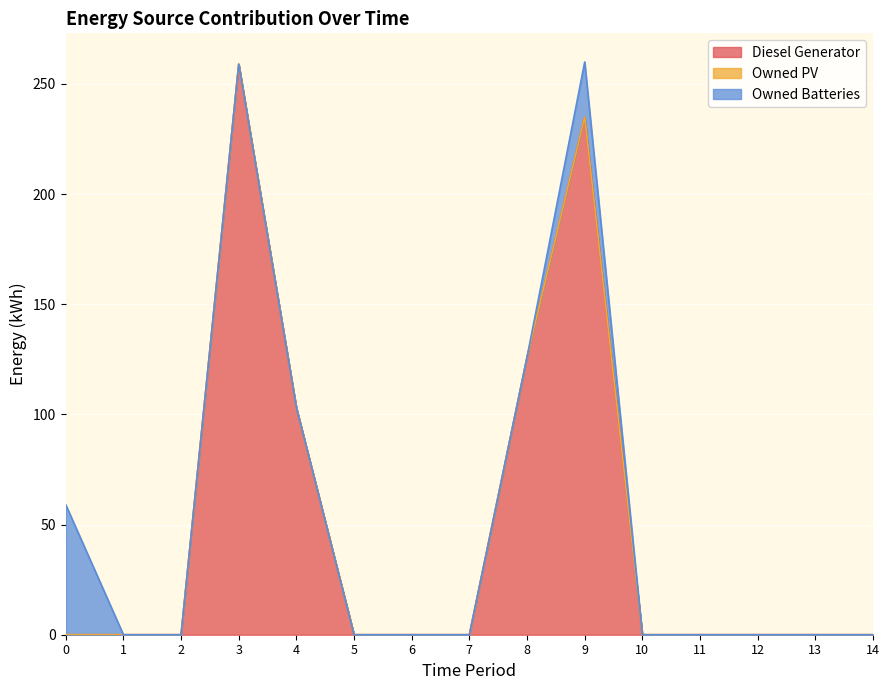

True or false: Owned PV and Diesel Generator intersect in this chart.

False